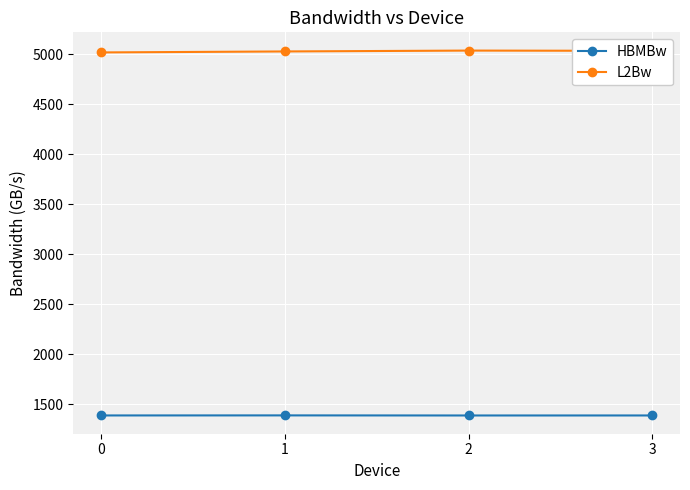

True or false: HBMBw and L2Bw intersect in this chart.

False